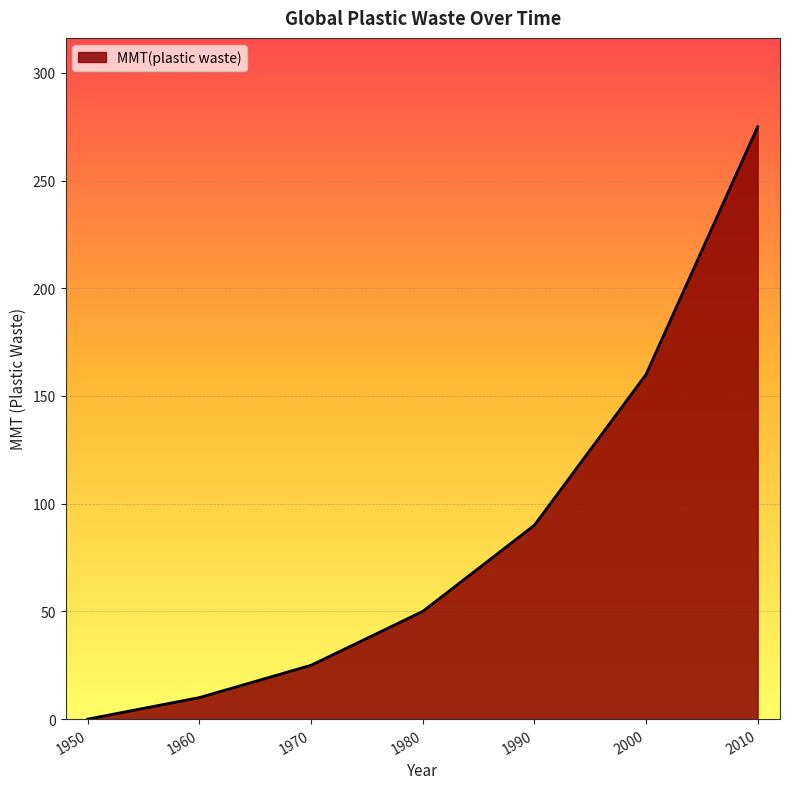

What is the difference between the maximum and minimum values?

275